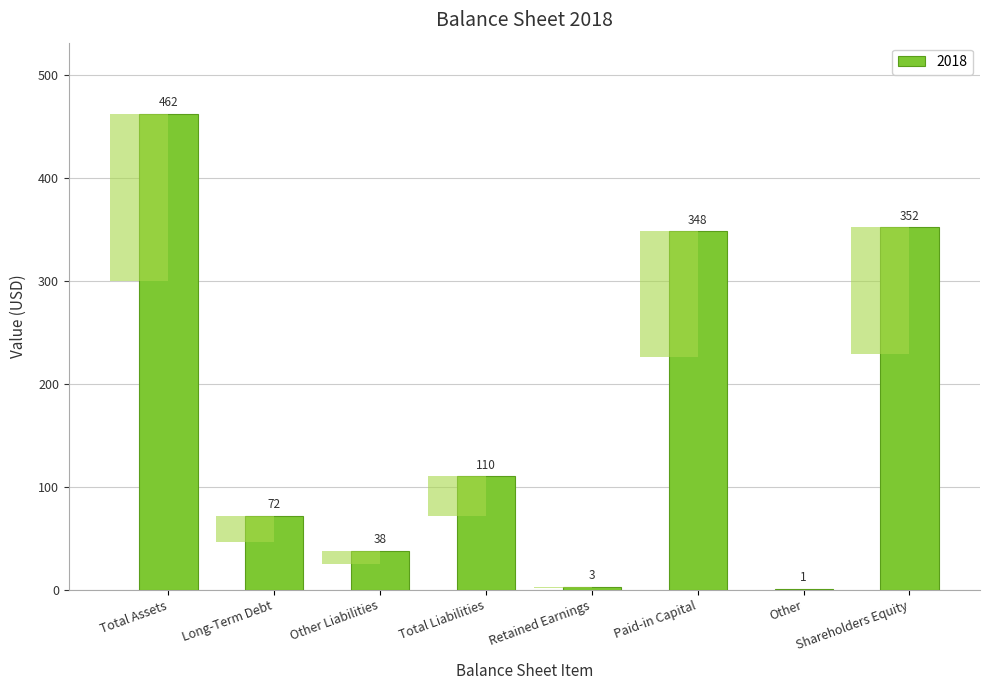

What is the difference between the maximum and minimum values?

461